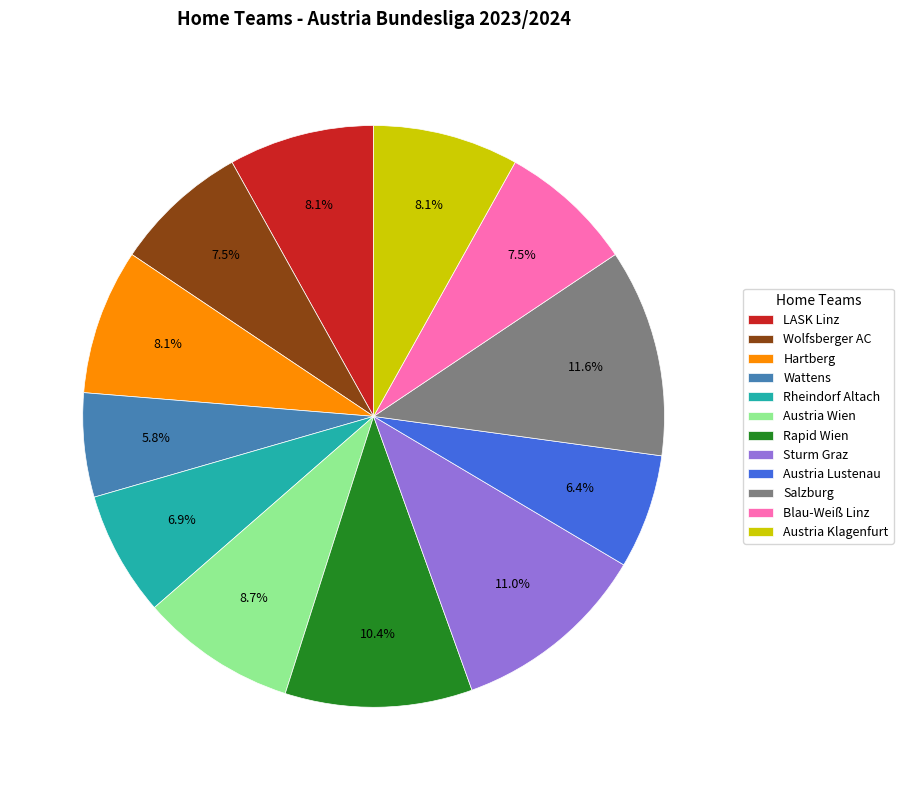

What is the largest slice in the pie chart?

Salzburg